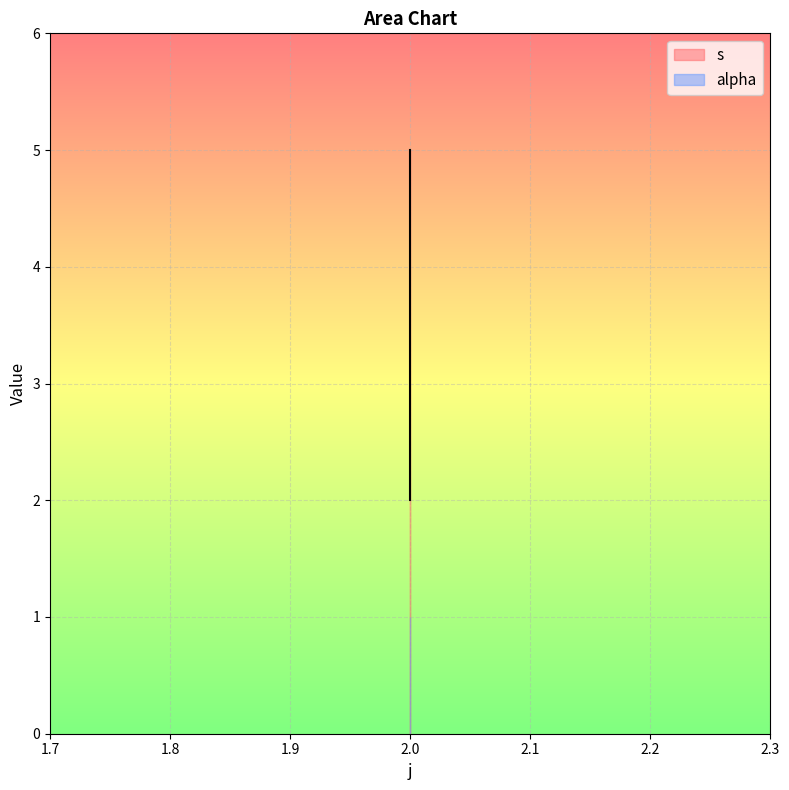

List the labels in order of value, smallest first.

2, 2, 2